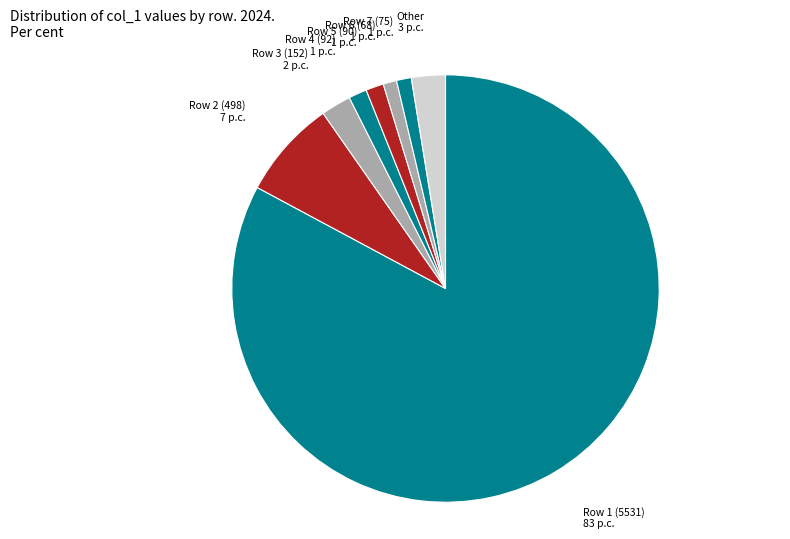

Is the sum of Row 7 (75) 1 p.c. and Row 2 (498) 7 p.c. greater than half?

No